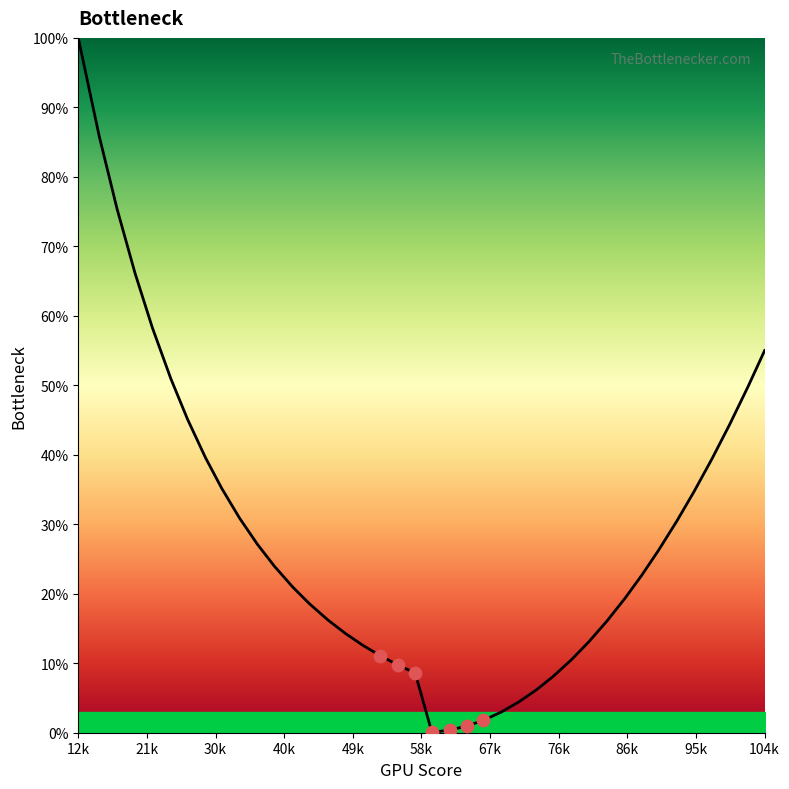

What is the greatest value displayed?

100.0